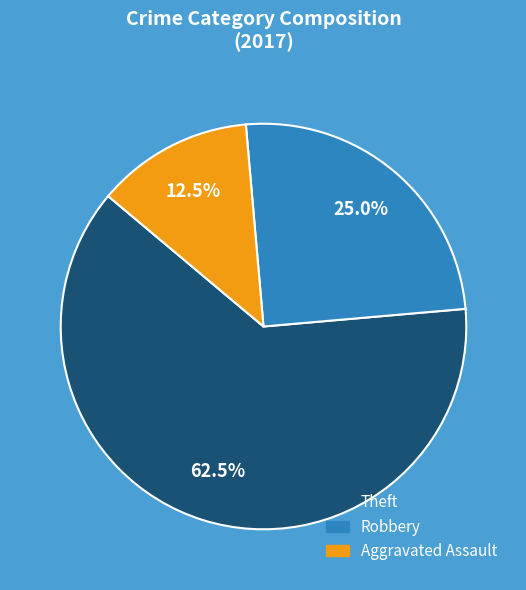

Combined, what portion of the pie is Theft and Aggravated Assault?

75.0%